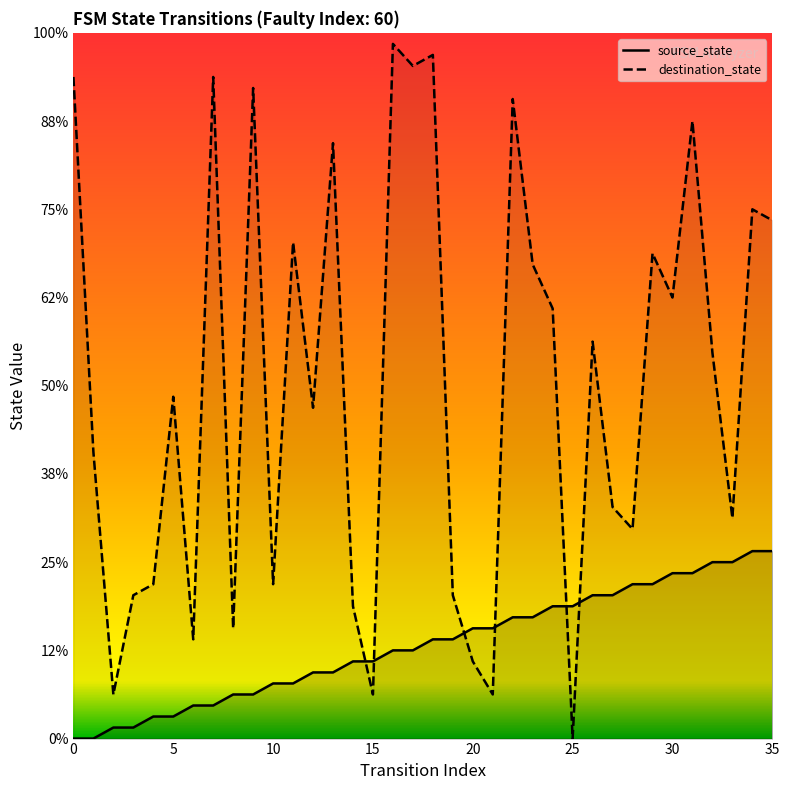

At 26, list the series in order from smallest to largest.

source_state_line, destination_state_line